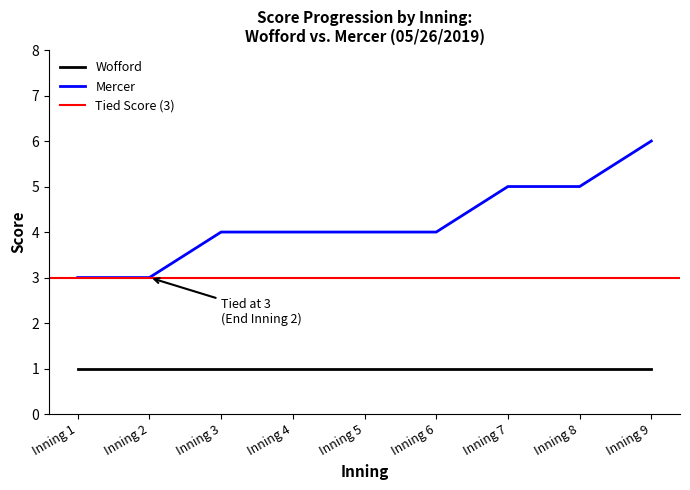

What is the greatest value displayed?

6